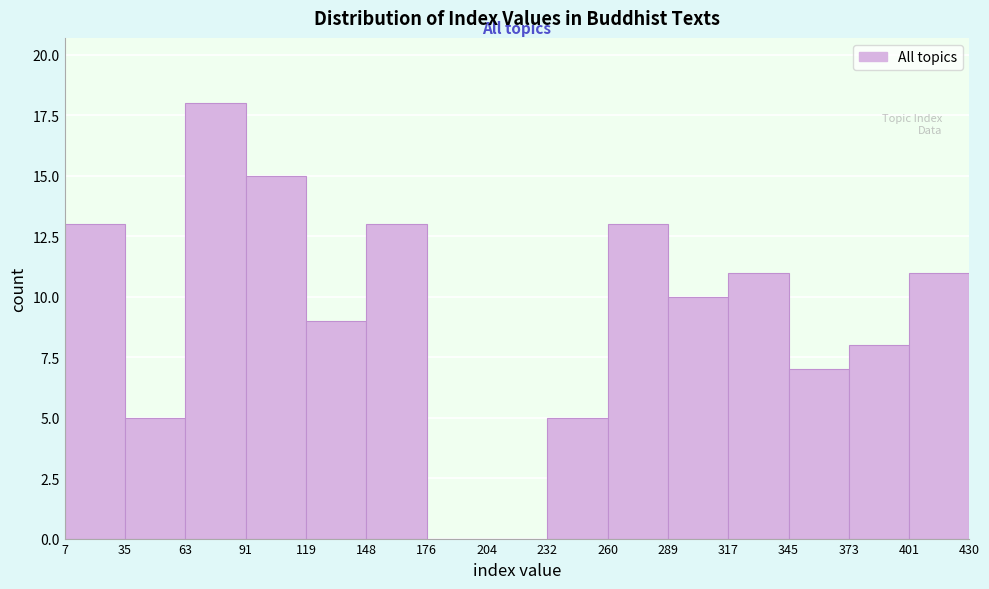

Reading left to right, transcribe this chart: for each bar, give the range it covers on the x-axis and its height. The values are not printed on the chart, so give them approximately, as read against the axis.

7 to 35: 13
35 to 63: 5
63 to 91: 18
91 to 119: 15
119 to 148: 9
148 to 176: 13
176 to 204: 0
204 to 232: 0
232 to 260: 5
260 to 289: 13
289 to 317: 10
317 to 345: 11
345 to 373: 7
373 to 401: 8
401 to 430: 11